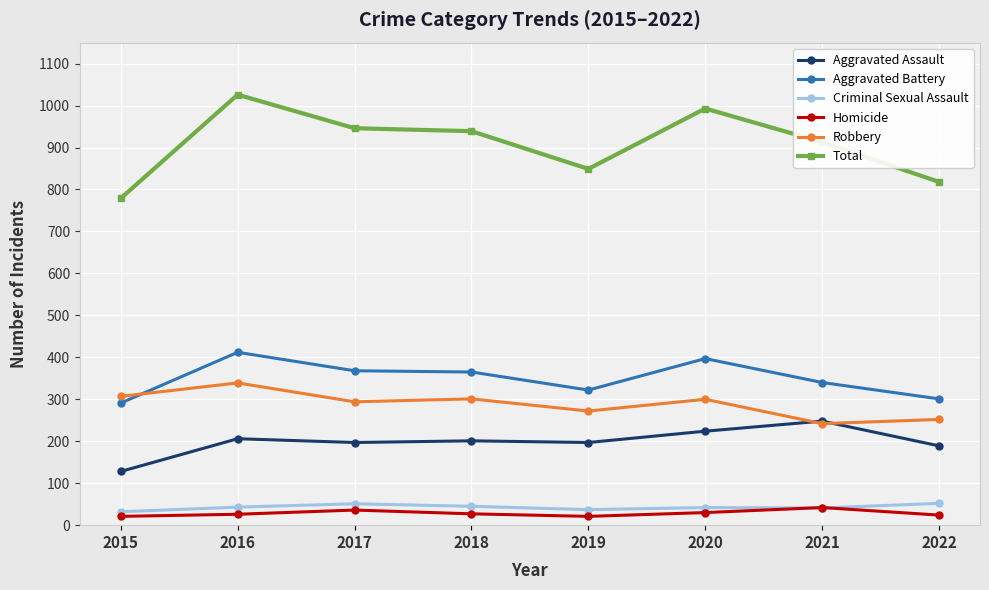

Read the Aggravated Battery value at 2020.

397